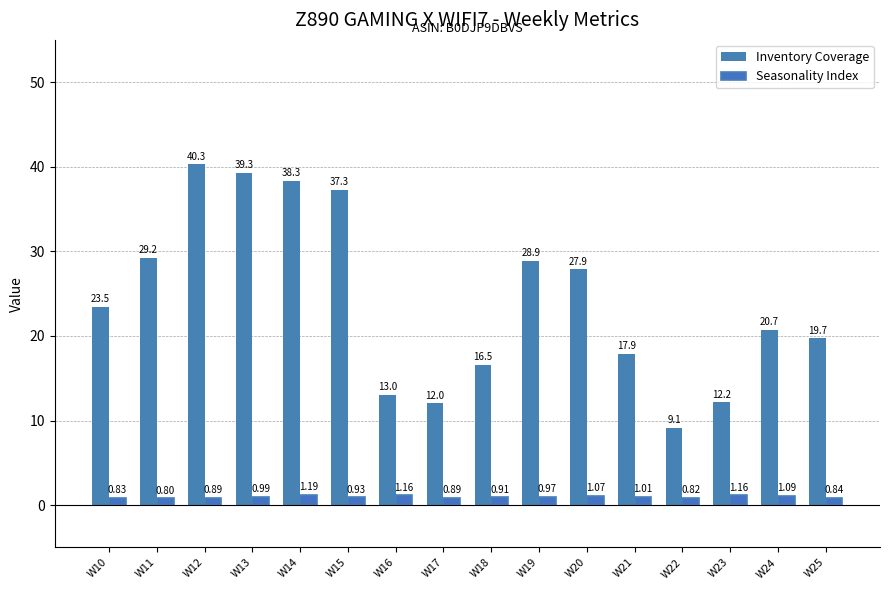

What is the lowest value of the Seasonality Index series?

0.8